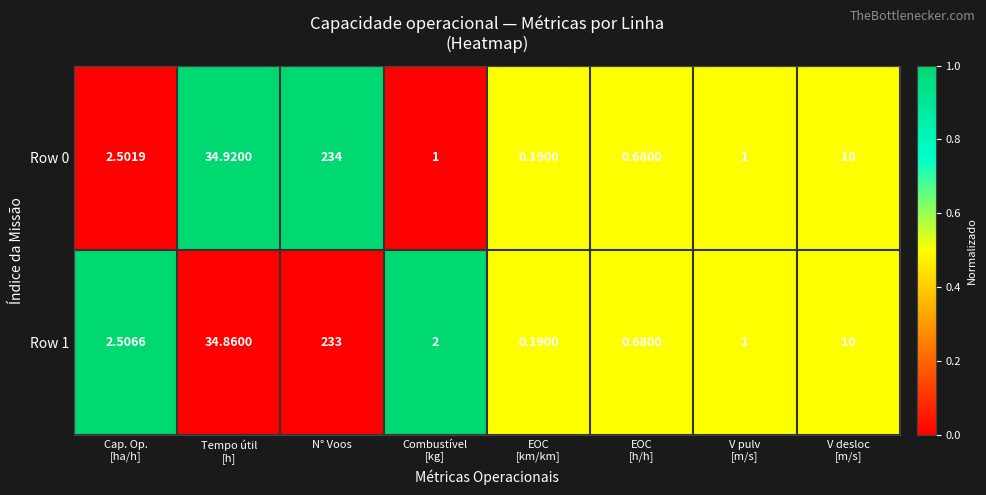

What is the difference between the highest and lowest values at Tempo útil
[h]?

0.1